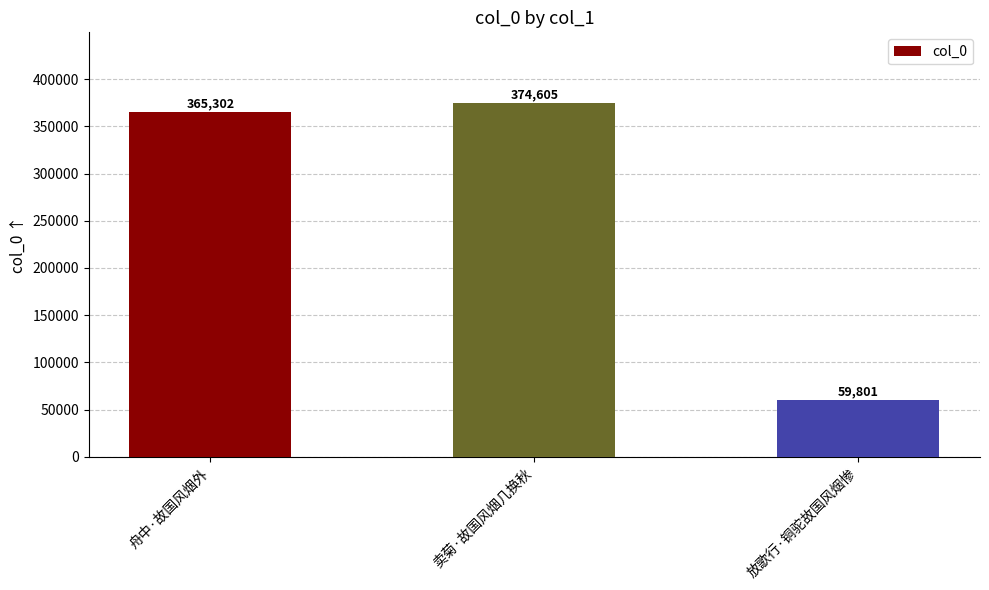

How many data points are less than 365302?

1